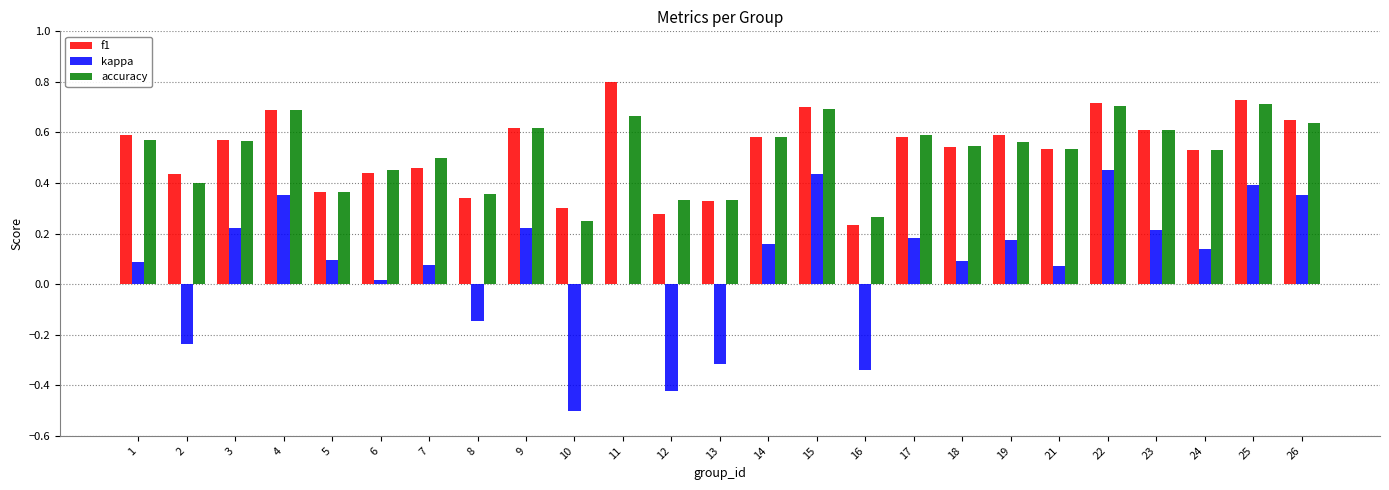

What is the sum of the f1 values at 5 and 3?

0.9